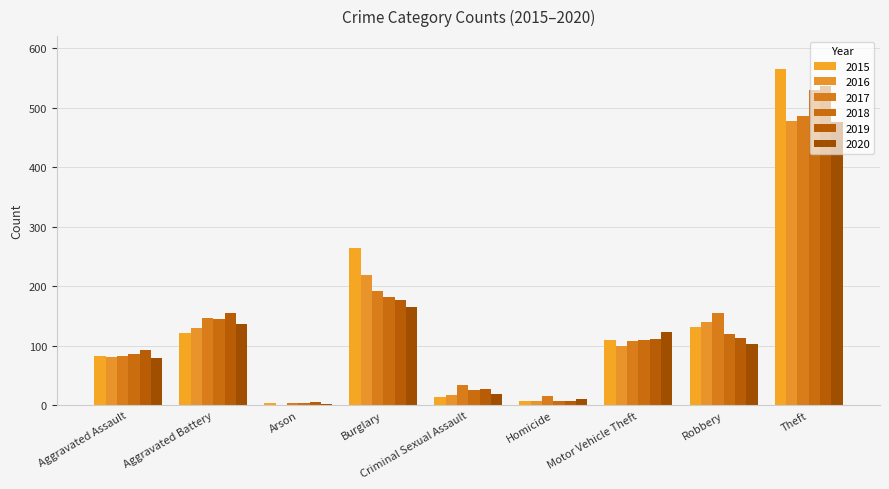

Rank the series by their maximum value, from lowest to highest.

2020, 2016, 2017, 2018, 2019, 2015